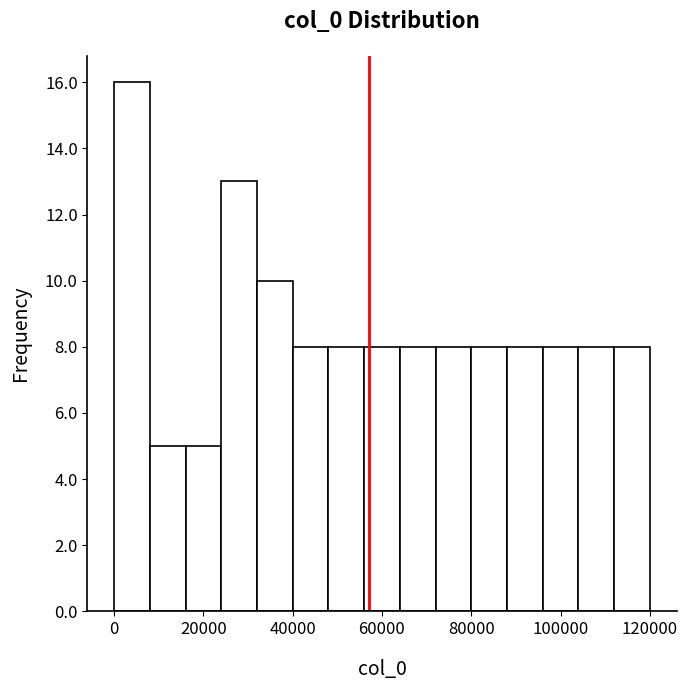

Around what value on the x-axis is the tallest bar? Give the approximate position of its centre, as read against the axis.

4000